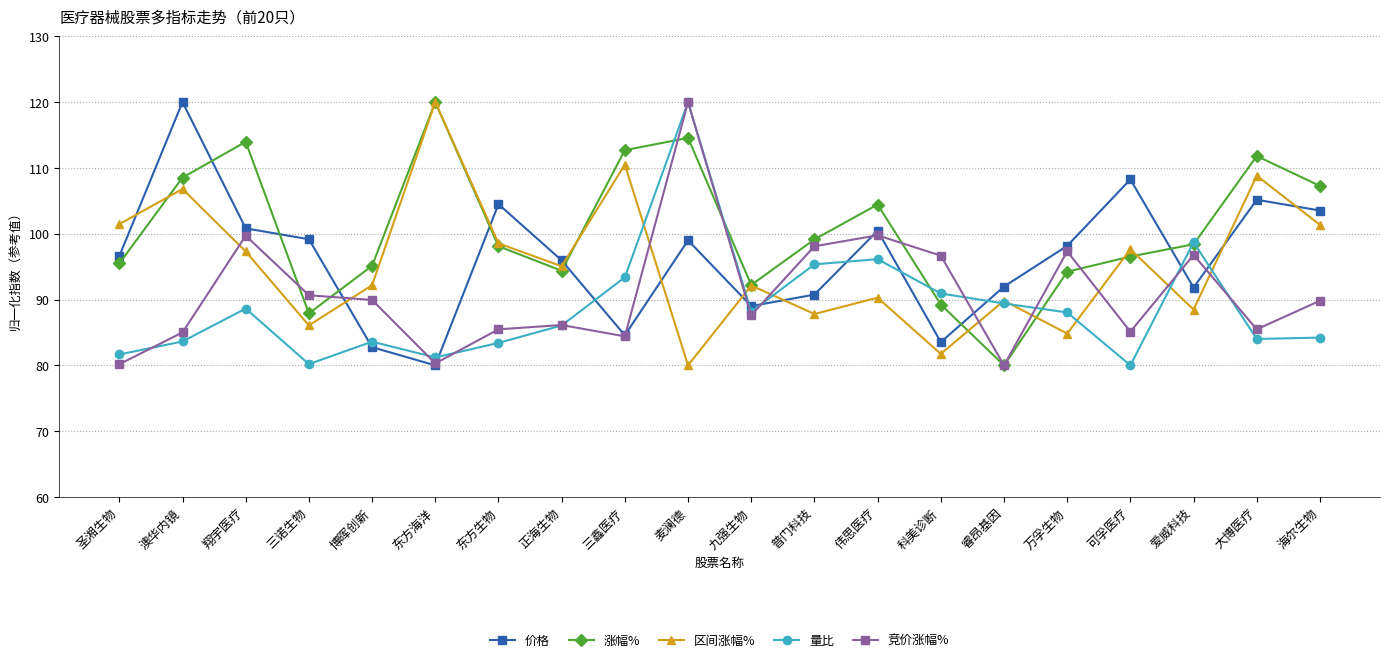

How many data points does each series have?

20